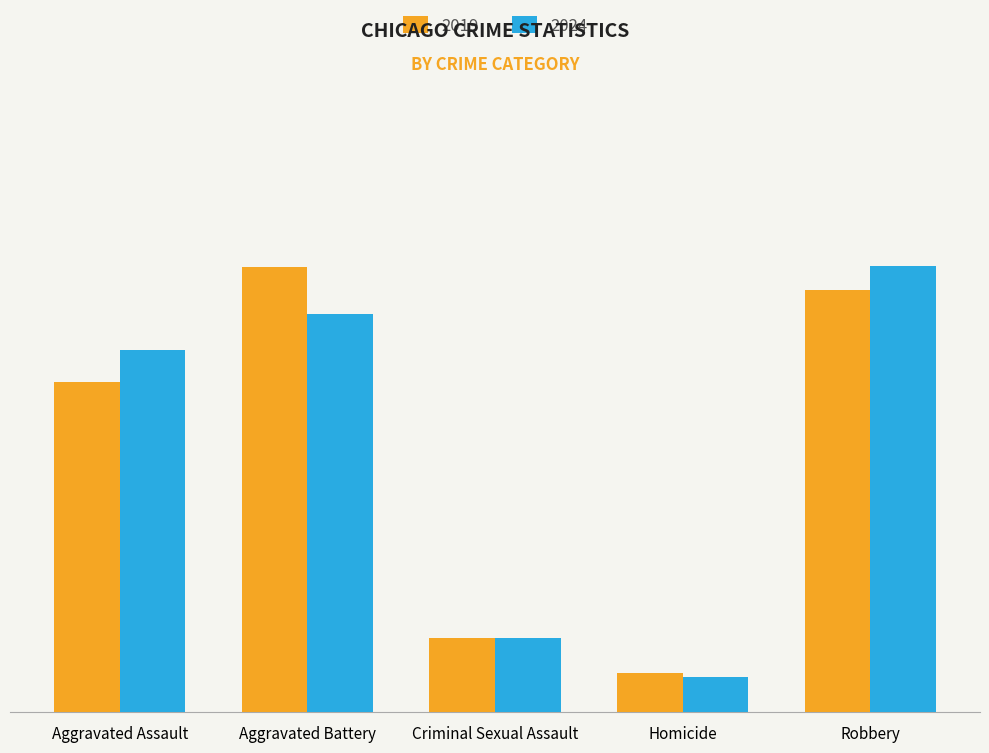

Reading right to left, what are all the values shown in this chart?

2019: 577	53	102	608	452
2024: 610	48	102	545	495